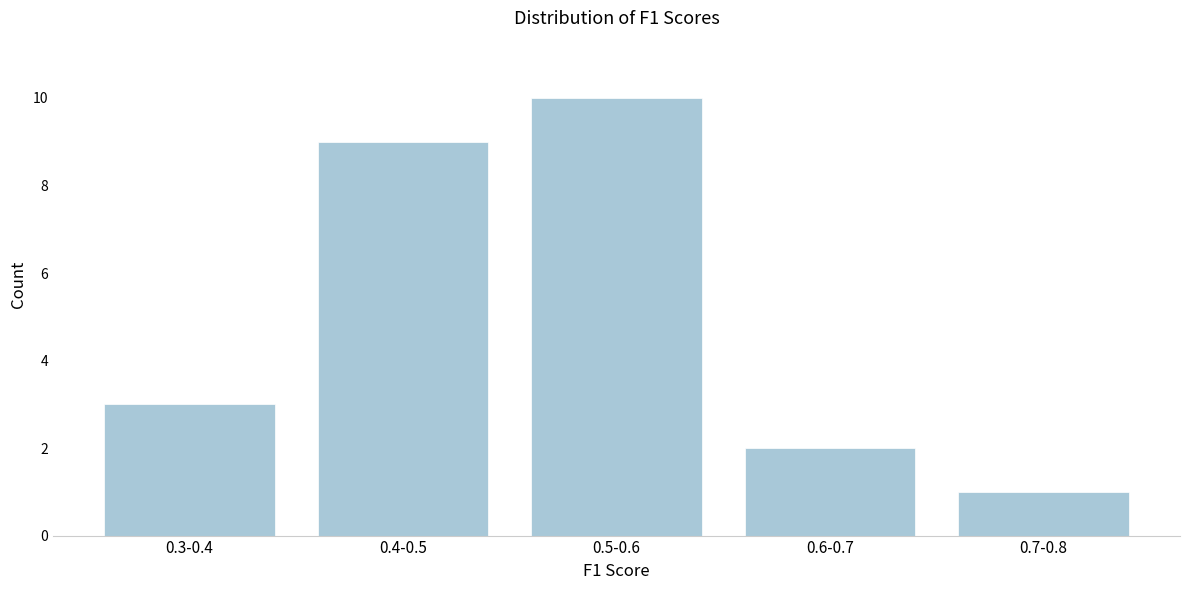

Reading right to left, list all the values displayed in this chart.

0.7-0.8=1	0.6-0.7=2	0.5-0.6=10	0.4-0.5=9	0.3-0.4=3